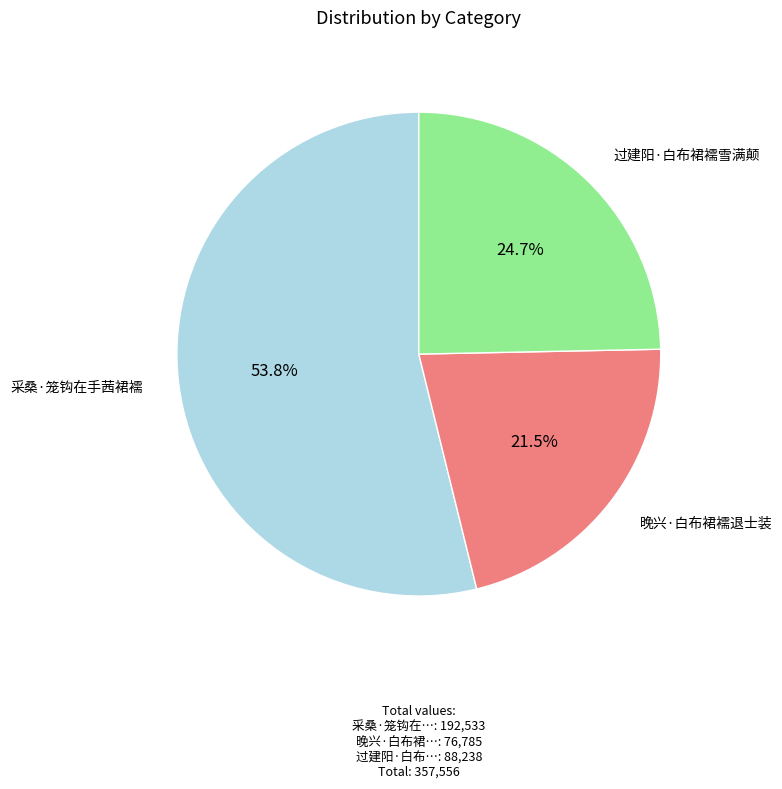

To the nearest percent, what is the difference between the largest and smallest slice percentages?

32%